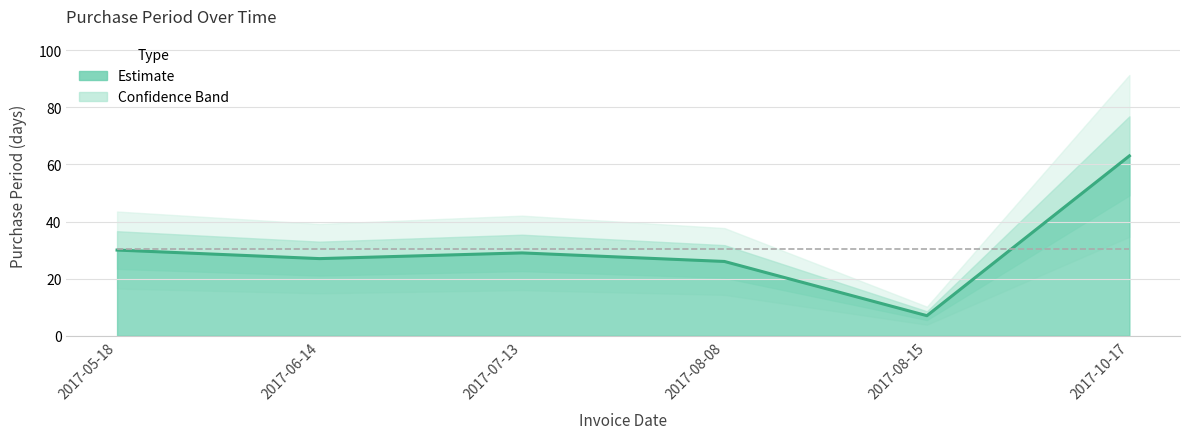

What is the greatest value displayed?

63